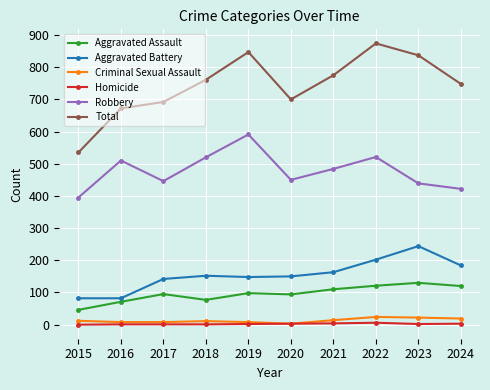

In Robbery, how many points are lower than both neighbors (excluding endpoints)?

2